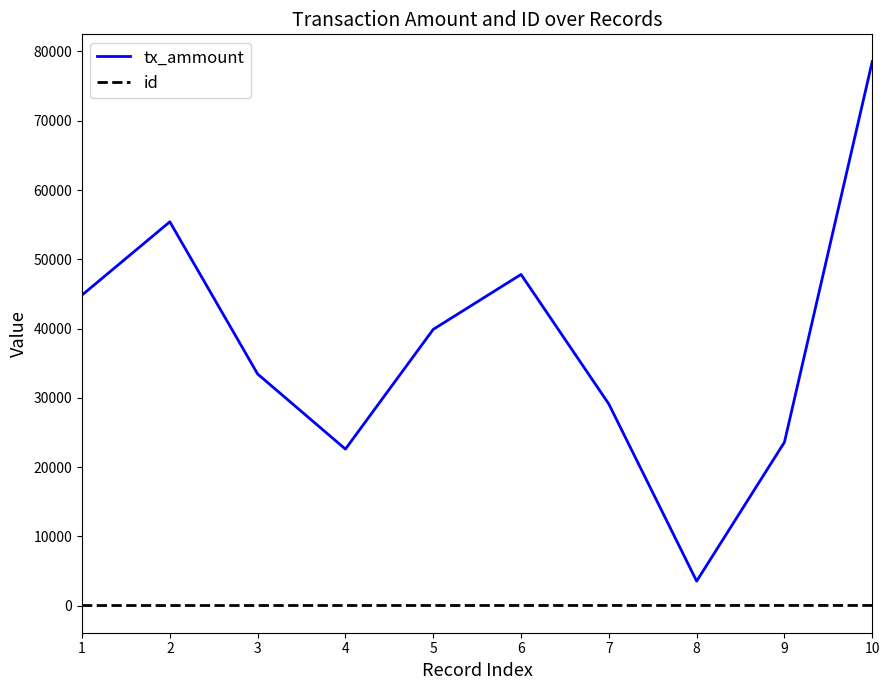

The value of tx_ammount at 5 is 39874. True or false?

True